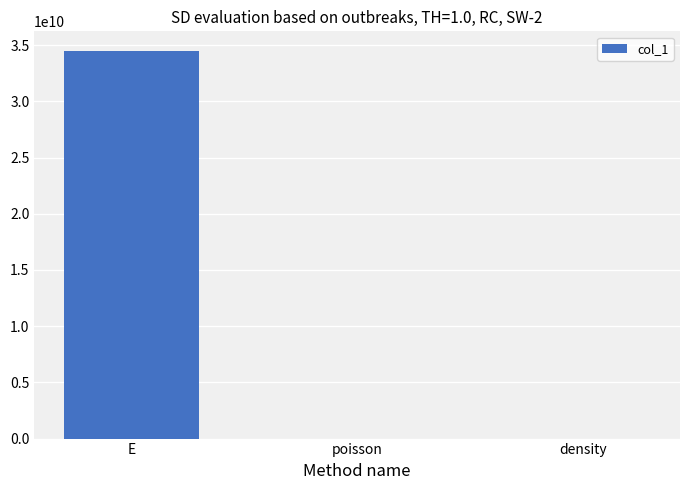

Between density and E, which is larger?

E